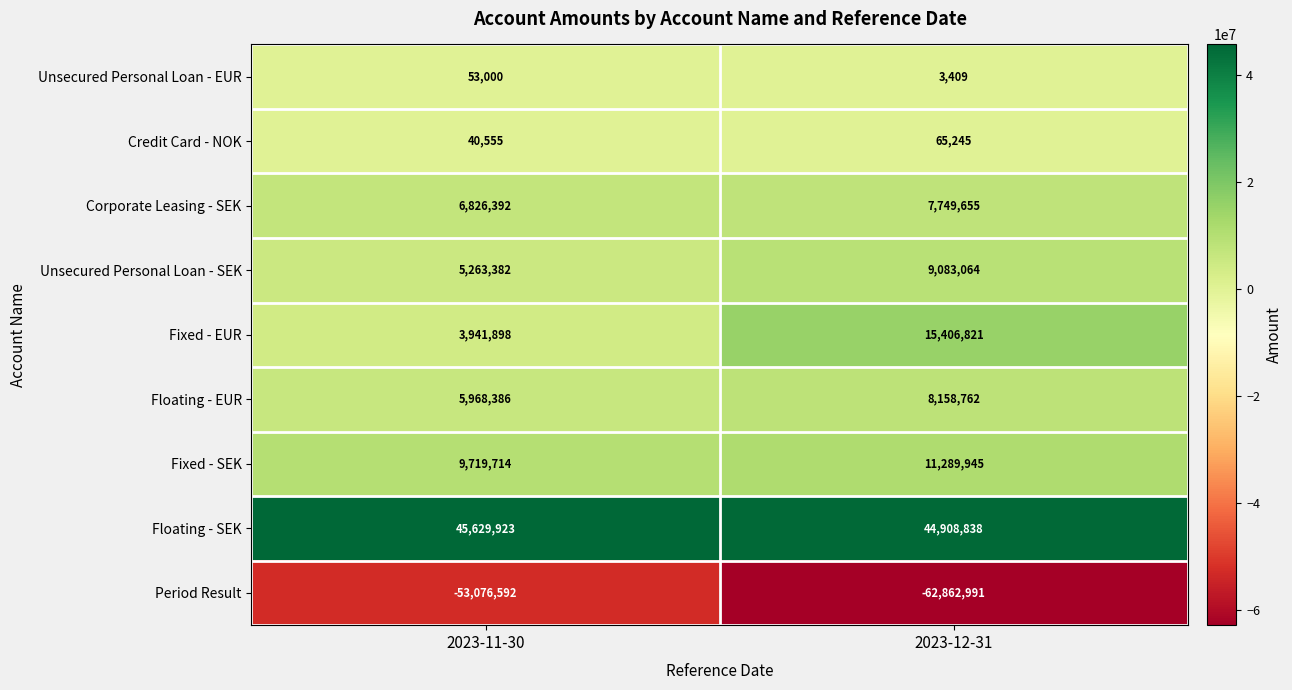

What is the total value across all series at 2023-11-30?

24366658